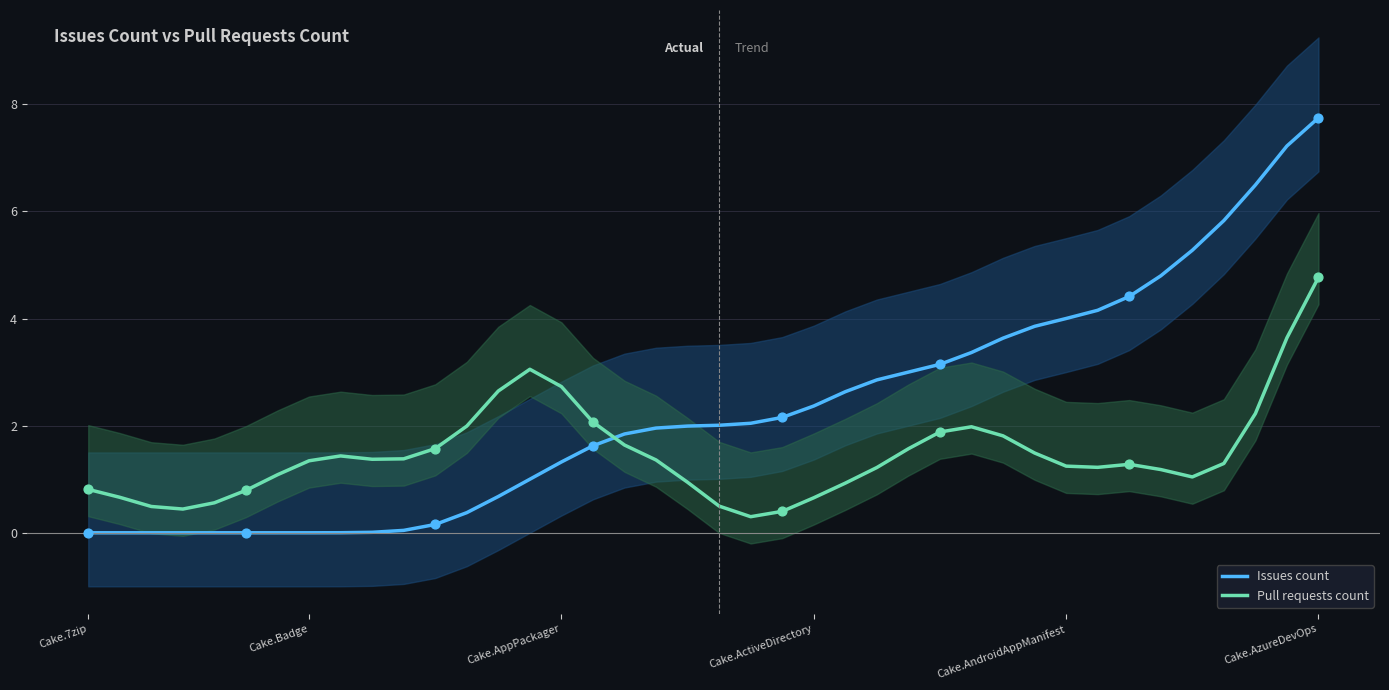

What are all the series names shown in the legend?

Issues count, Pull requests count